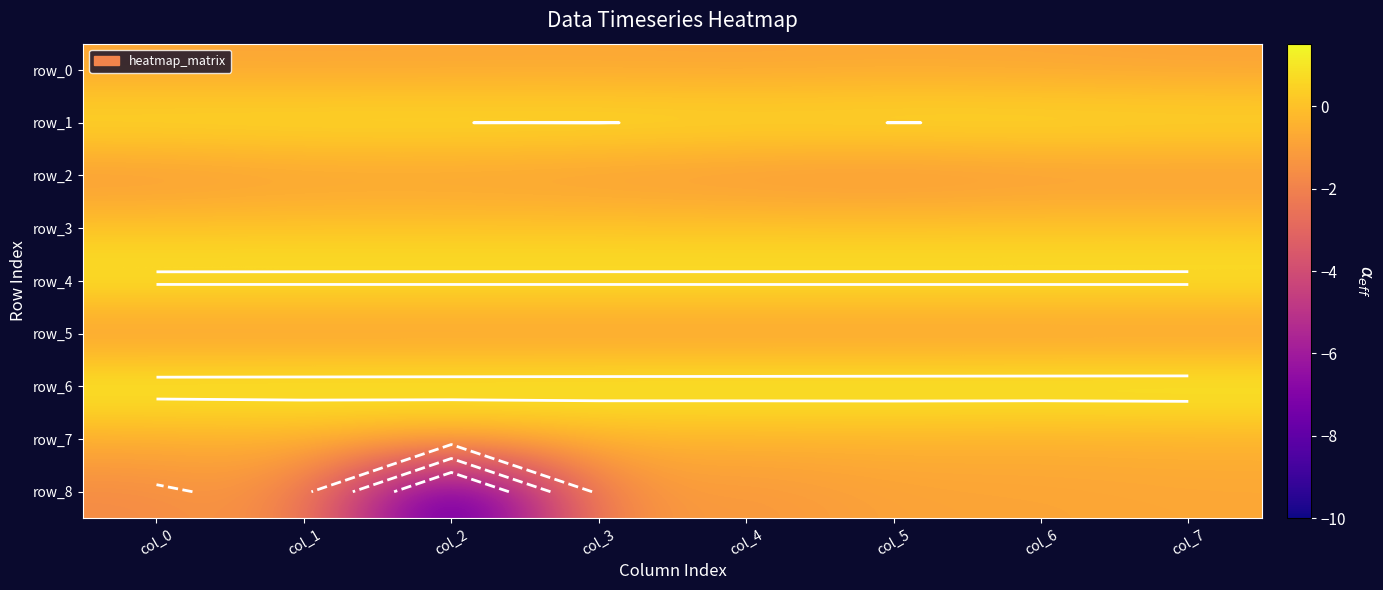

What is the sum of all row_4 values?

8.9